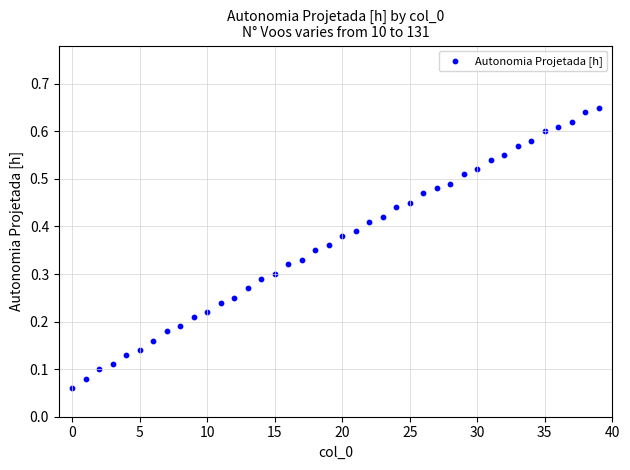

How many points are shown in the scatter plot?

40